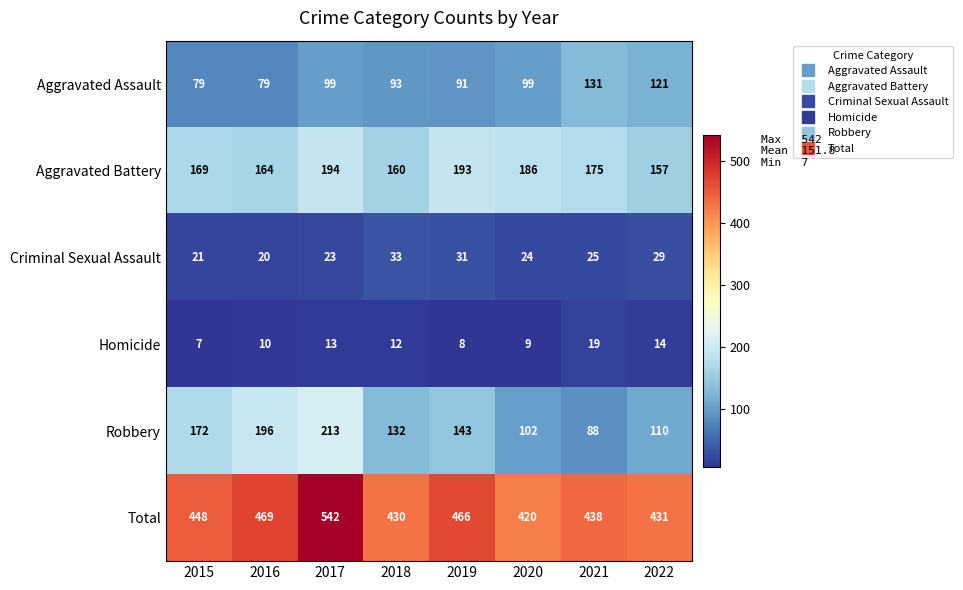

What is the difference between the Homicide values at 2020 and 2022?

5